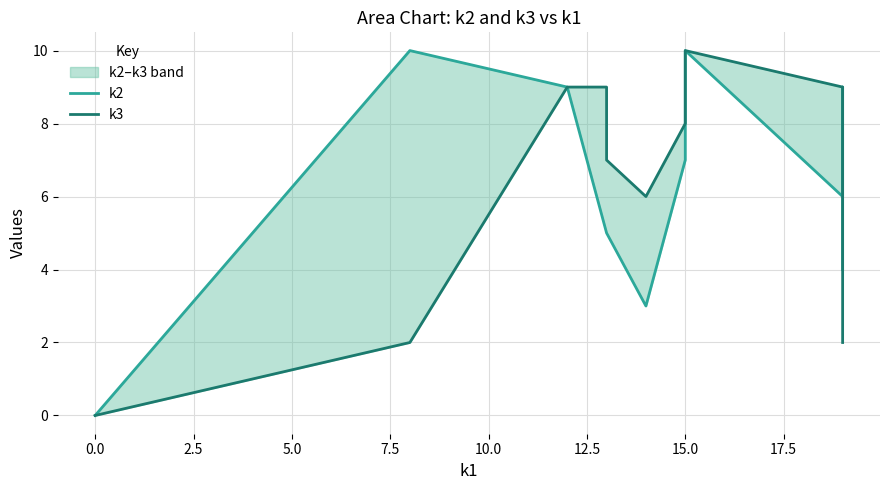

What is the maximum value shown in the chart?

10